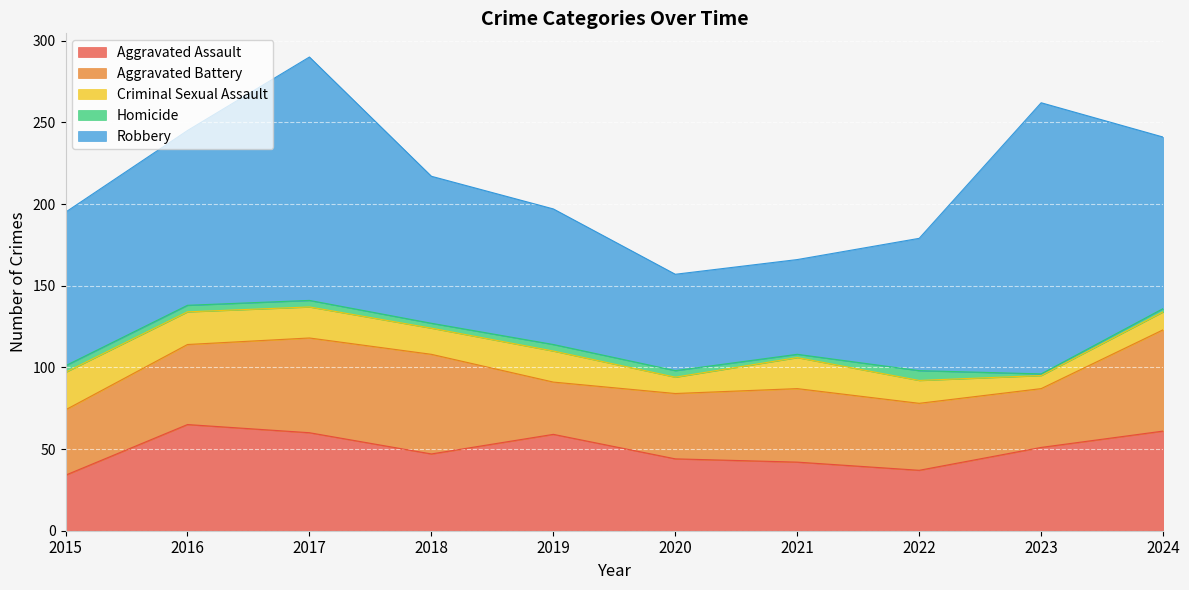

What are all the series names shown in the legend?

Aggravated Assault, Aggravated Battery, Criminal Sexual Assault, Homicide, Robbery